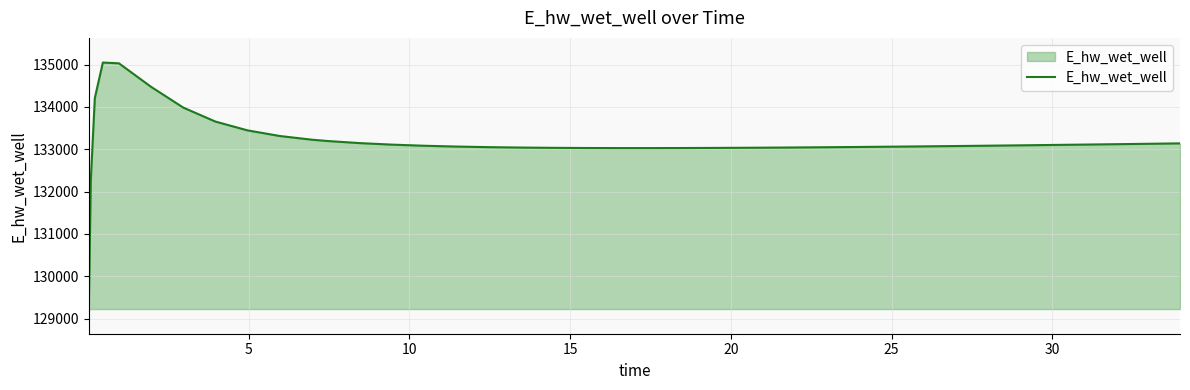

Count the number of values greater than 133082.

20